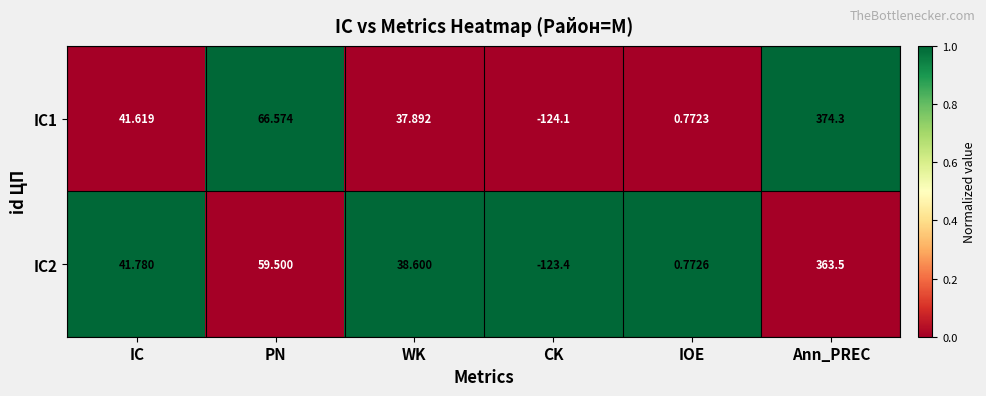

Which label corresponds to the smallest value in the chart?

CK